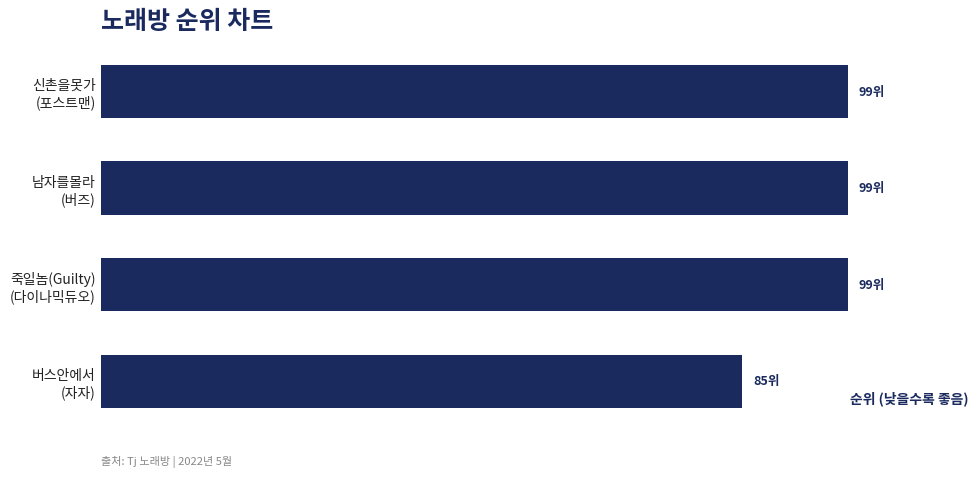

What is the difference between the maximum and minimum values?

14